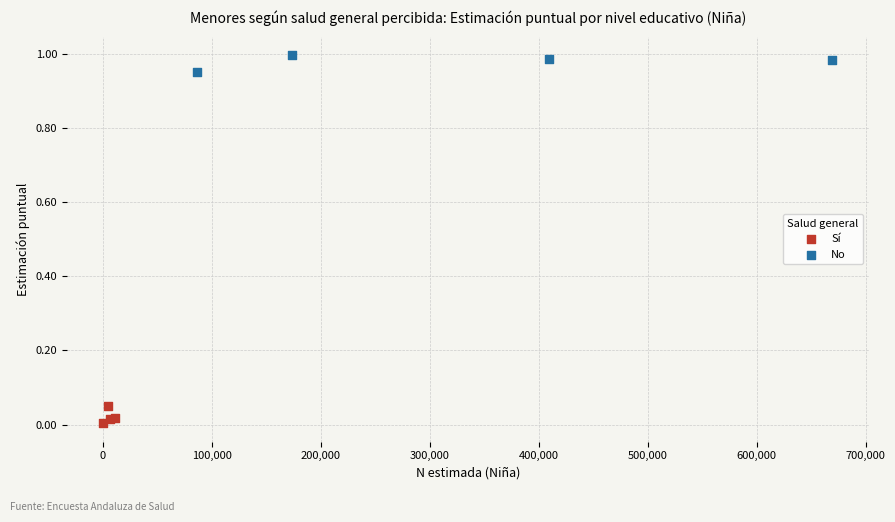

What are all the series names shown in the legend?

Sí, No